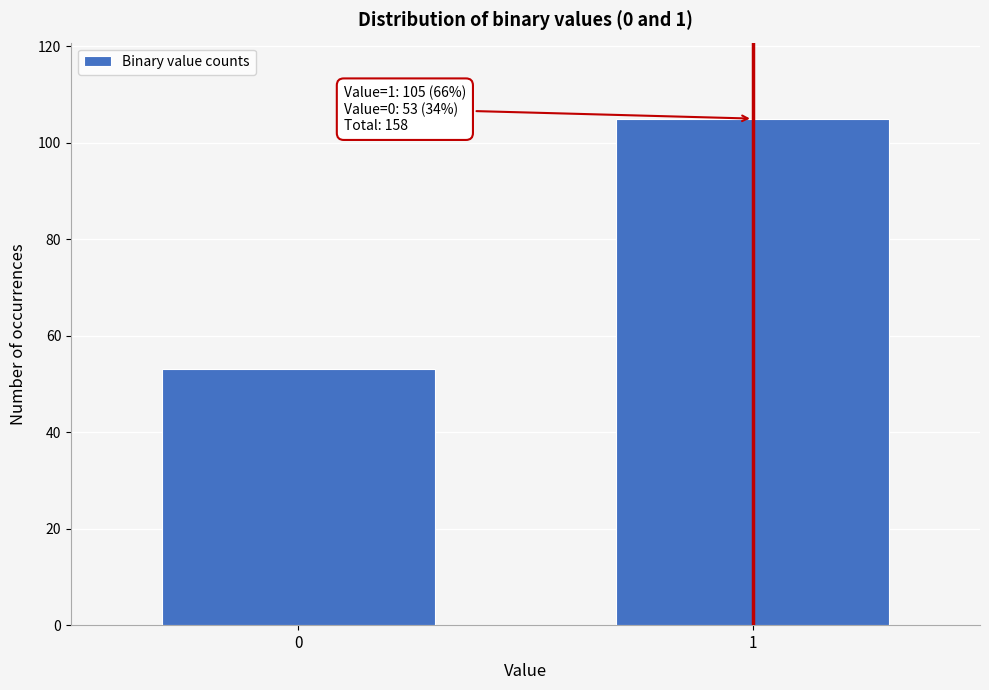

Reading left to right, transcribe all the data shown in this chart.

0=53	1=105